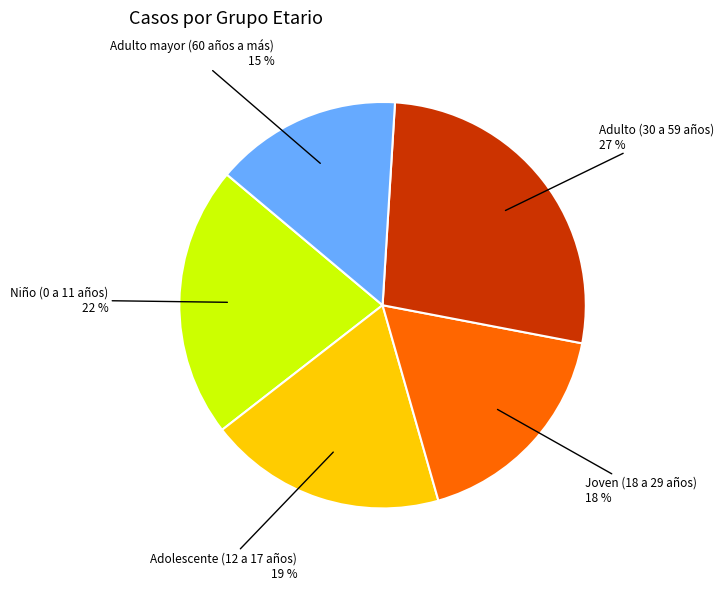

The Niño (0 a 11 años) slice represents 22% of the pie. True or false?

True